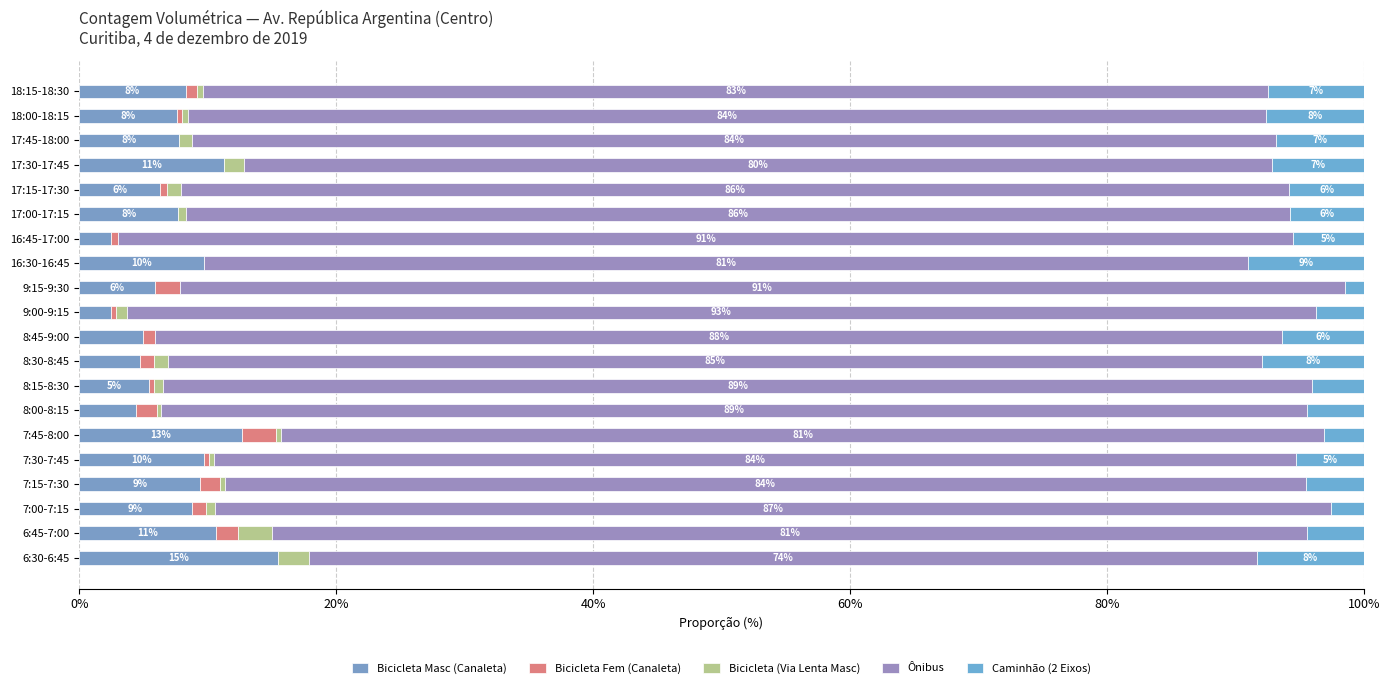

How many data points does each series have?

20